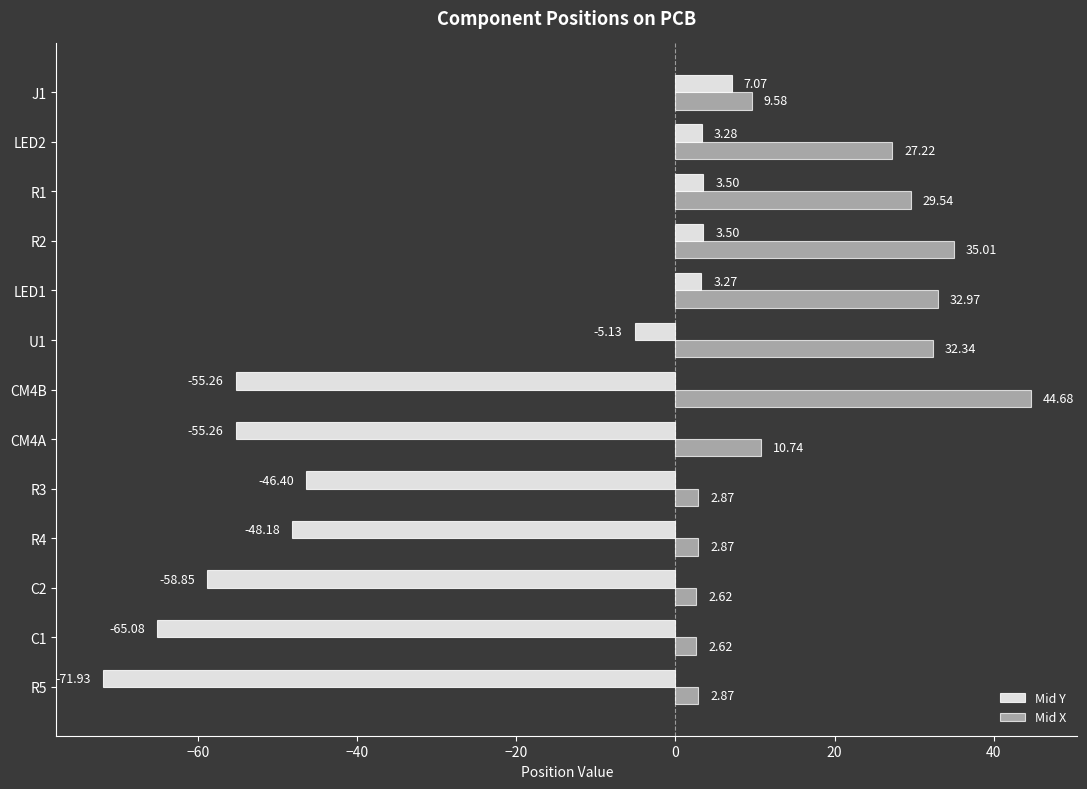

What is the difference between the second highest and minimum values in the Mid Y series?

75.4